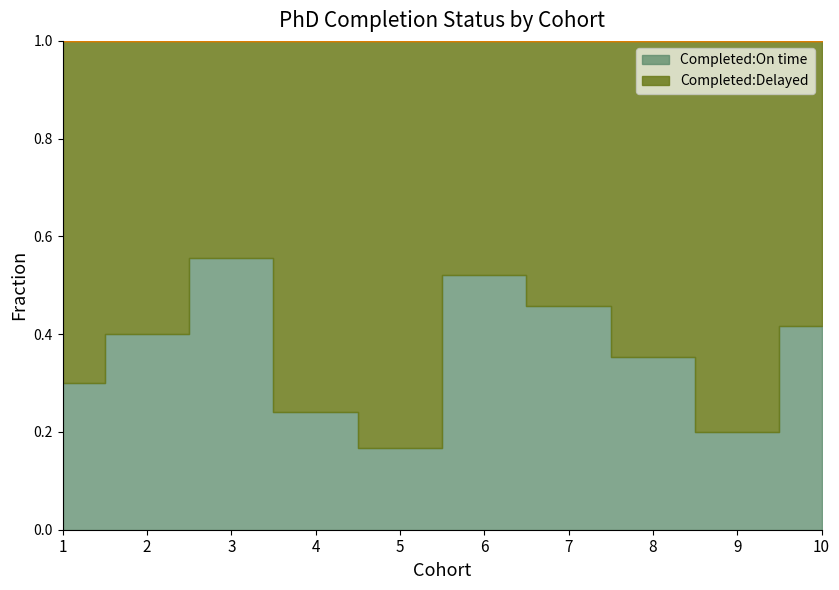

Which series has the largest total across all categories?

Completed:Delayed